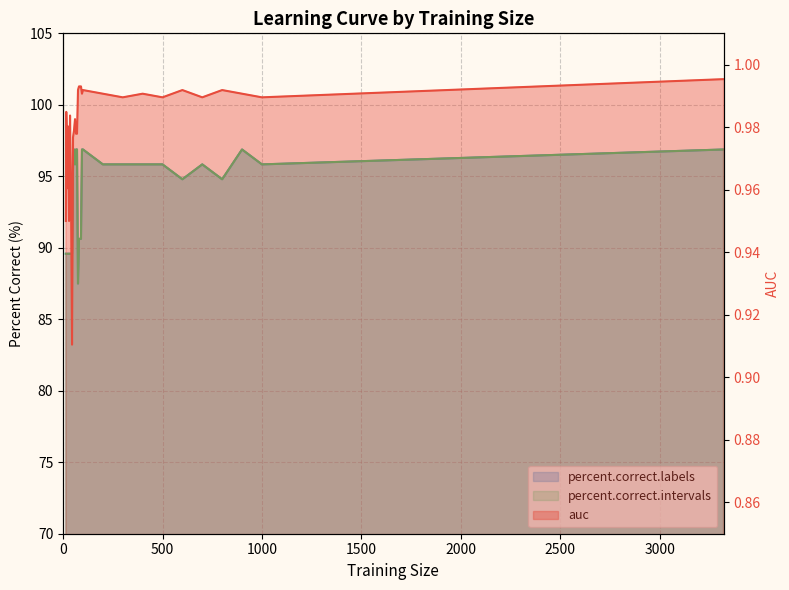

True or false: auc and percent.correct.labels cross at least once.

False